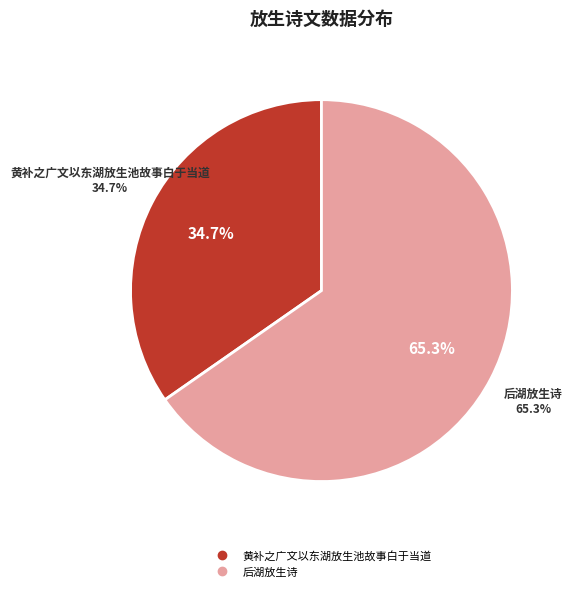

What percentage is NOT represented by 后湖放生诗?

34.7%